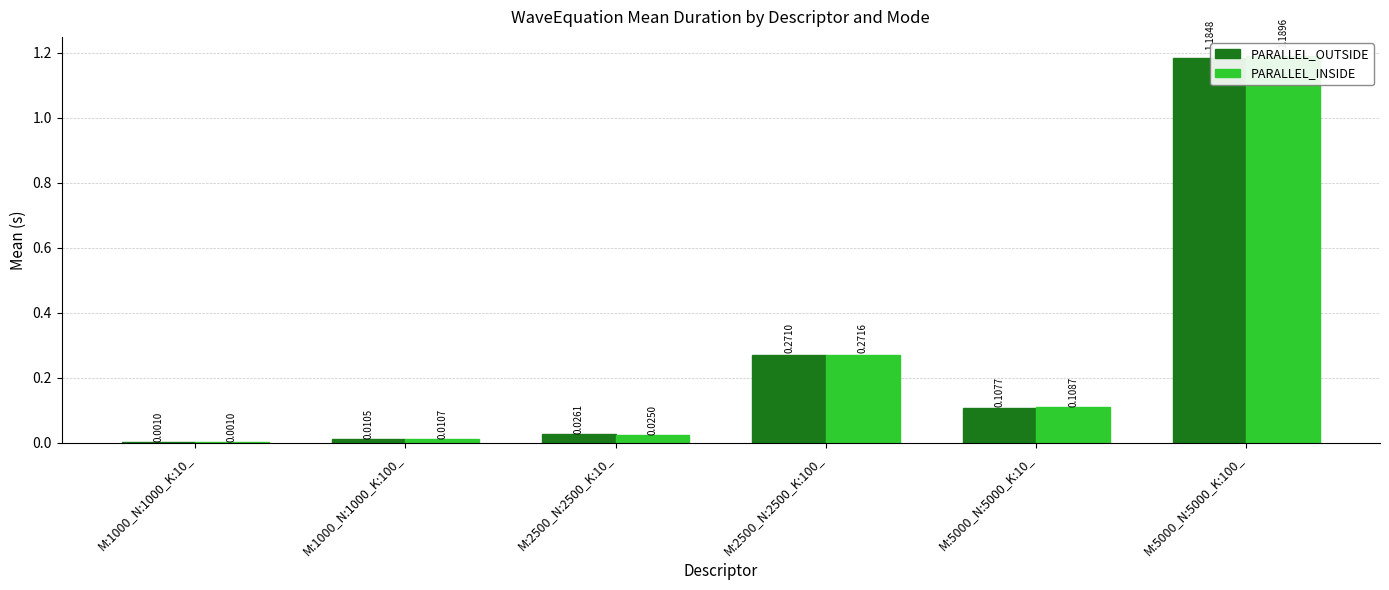

Is the value of PARALLEL_INSIDE at M:1000_N:1000_K:10_ greater than the value of PARALLEL_OUTSIDE at M:5000_N:5000_K:100_?

No